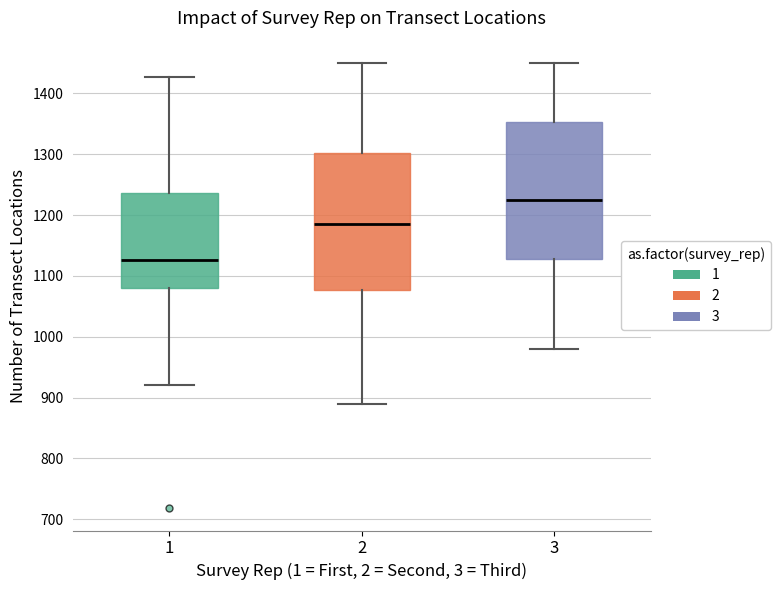

Reading left to right, transcribe this box plot: for each box, give where its median line is, the range the box spans, and where its two whiskers end, as read against the y-axis. The values are not printed on the chart, so give them approximately, as read against the axis.

1: median 1130, box 1080 to 1240, whiskers 920 to 1430
2: median 1190, box 1080 to 1300, whiskers 890 to 1450
3: median 1230, box 1130 to 1350, whiskers 980 to 1450